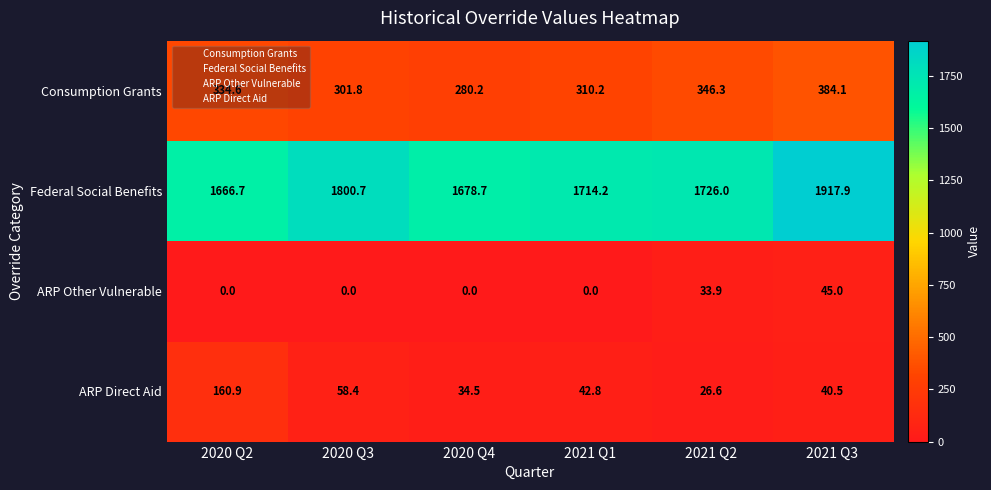

Which category has the lowest value in the Consumption Grants series?

2020 Q4